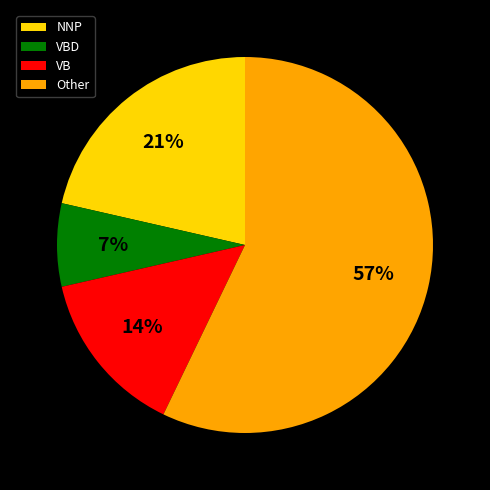

Rank the categories by value from lowest to highest.

VBD, VB, NNP, Other